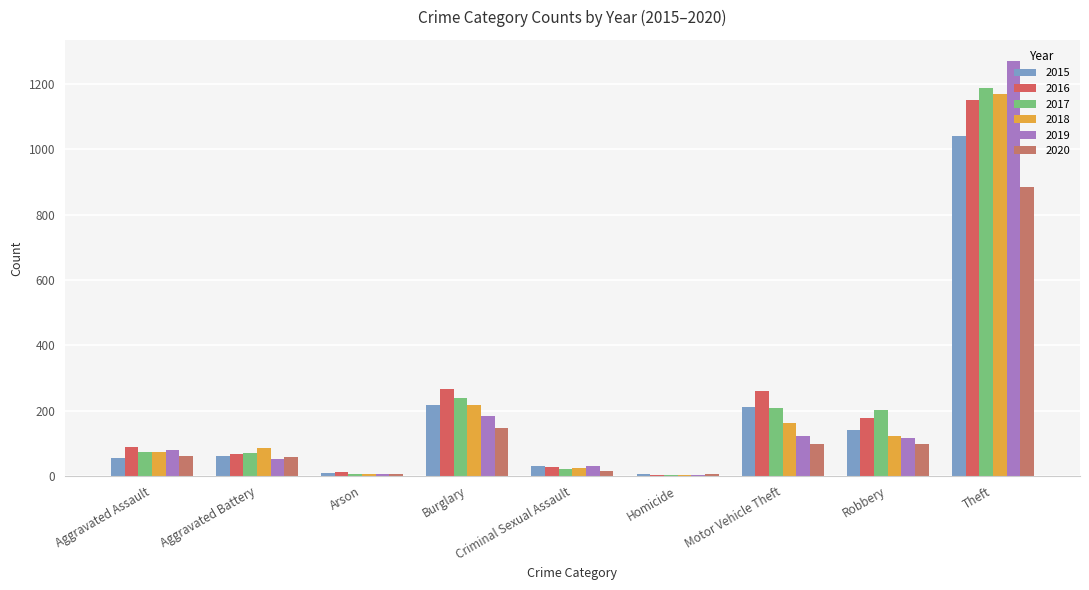

What position from the left is Theft?

9